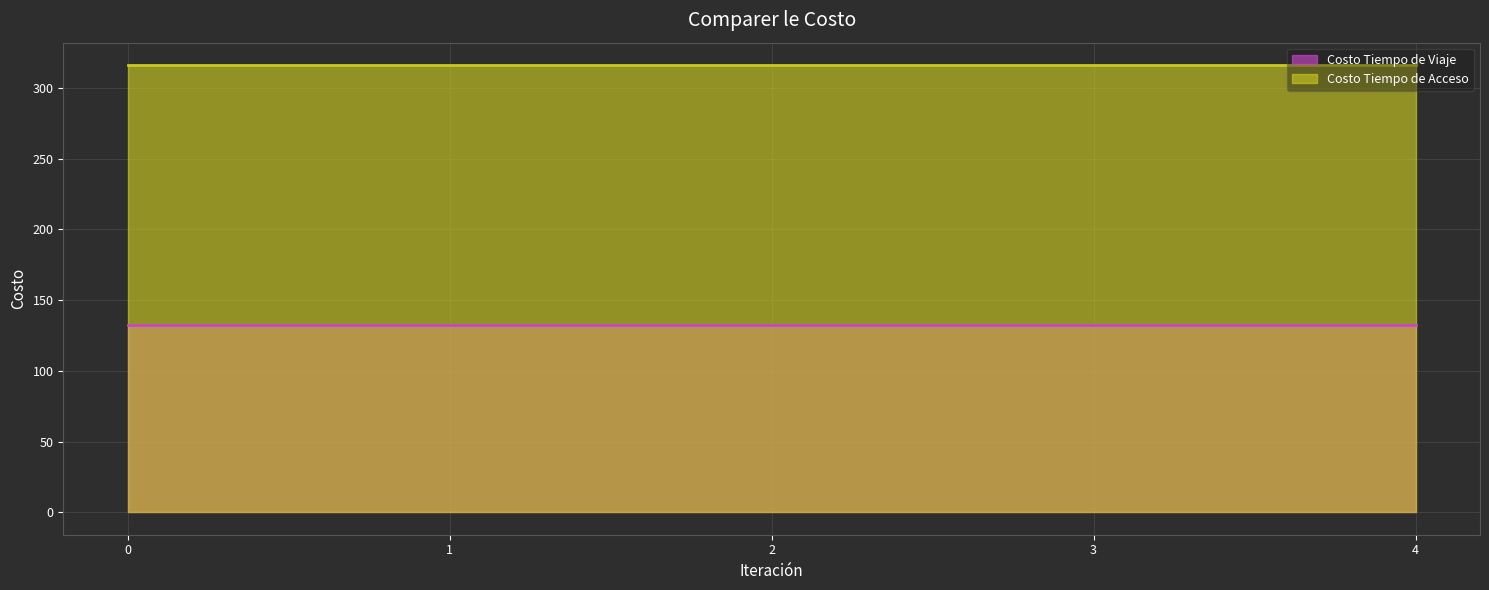

Count the number of data series in this chart.

2